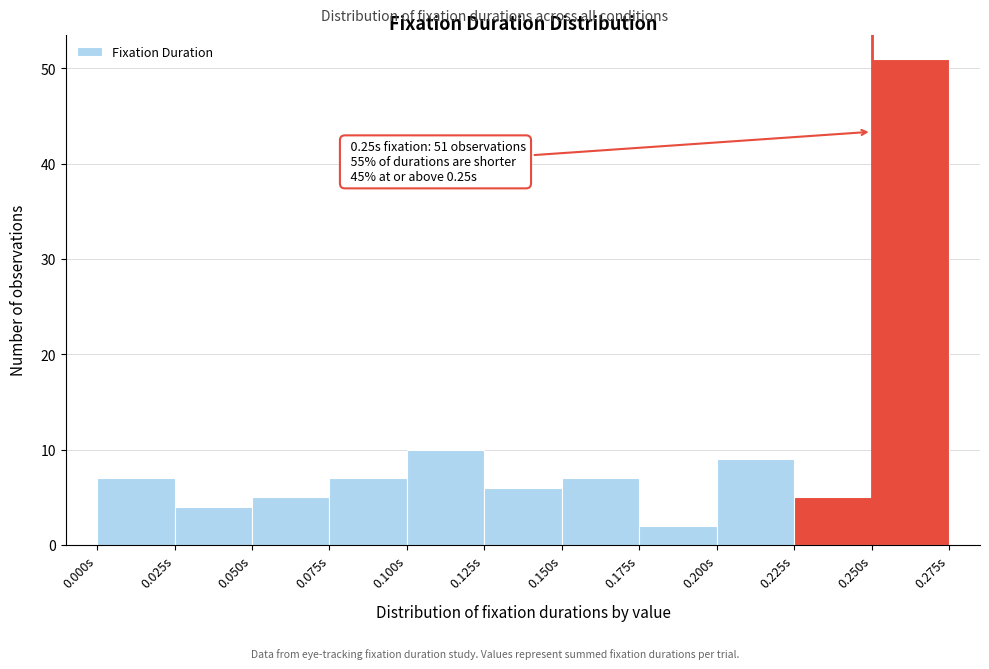

Over which range of the x-axis is the bar tallest?

0.250 to 0.275